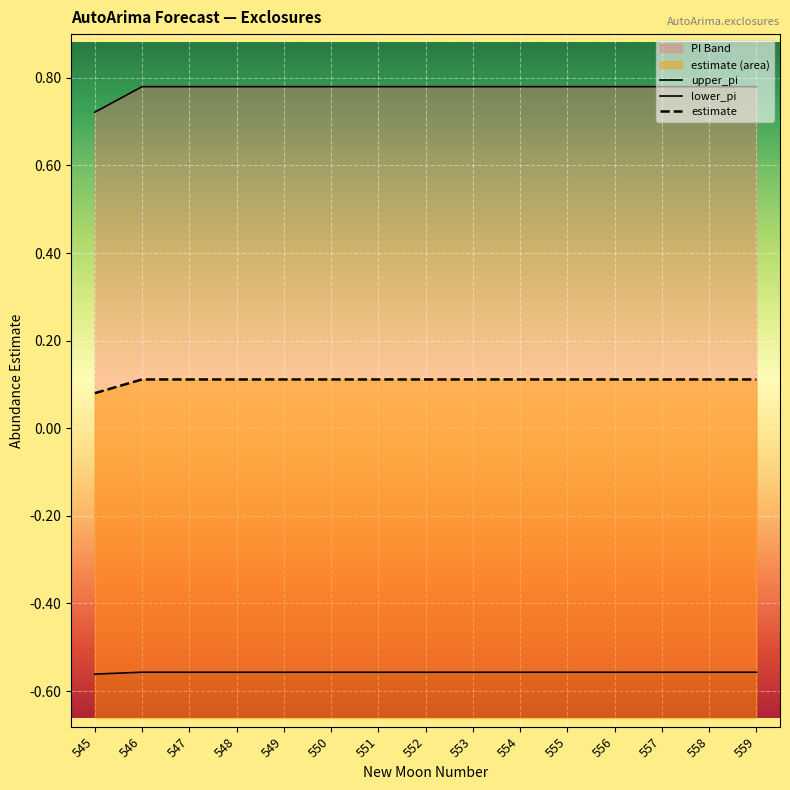

At how many categories does at least one series exceed 0?

15